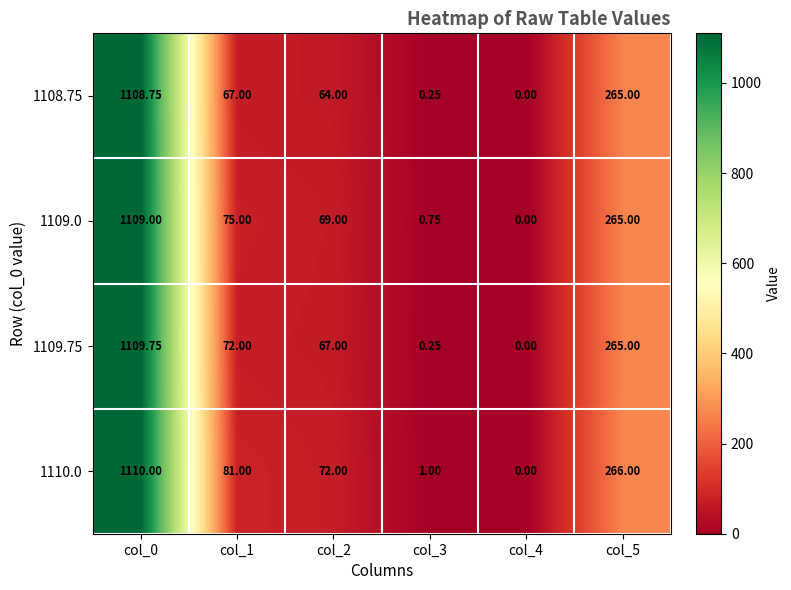

What is the greatest value displayed?

1110.0